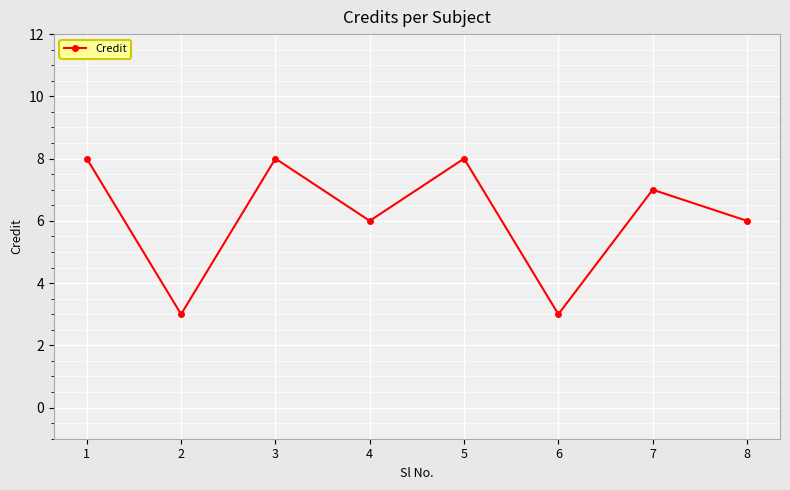

How many data points are less than 7?

4